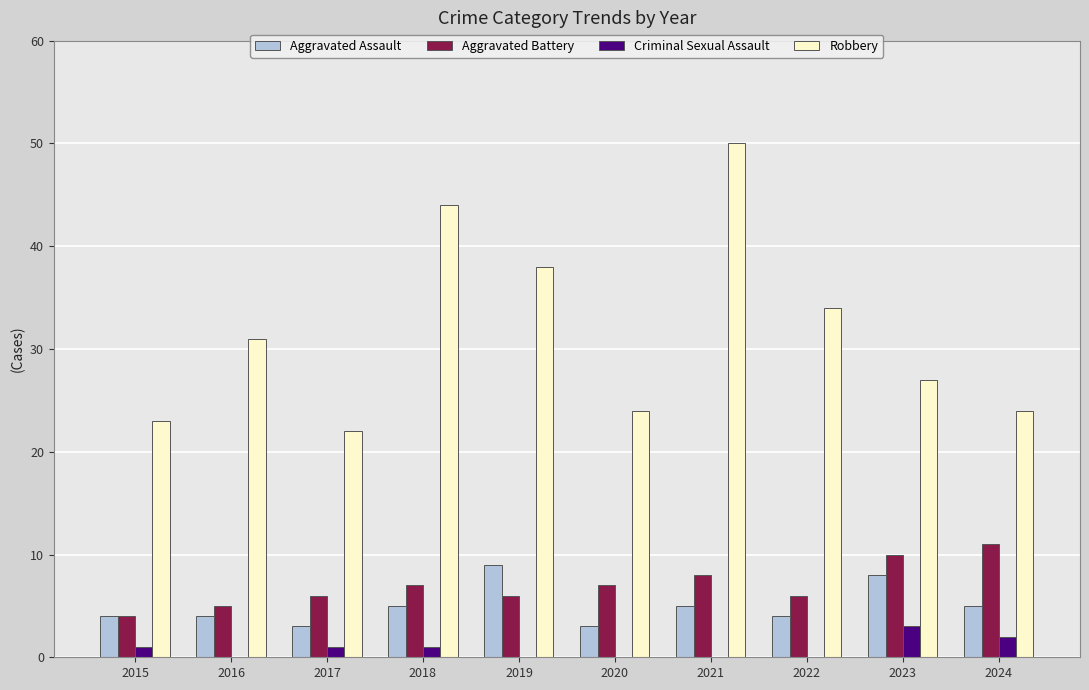

Count the number of categories in the chart.

10